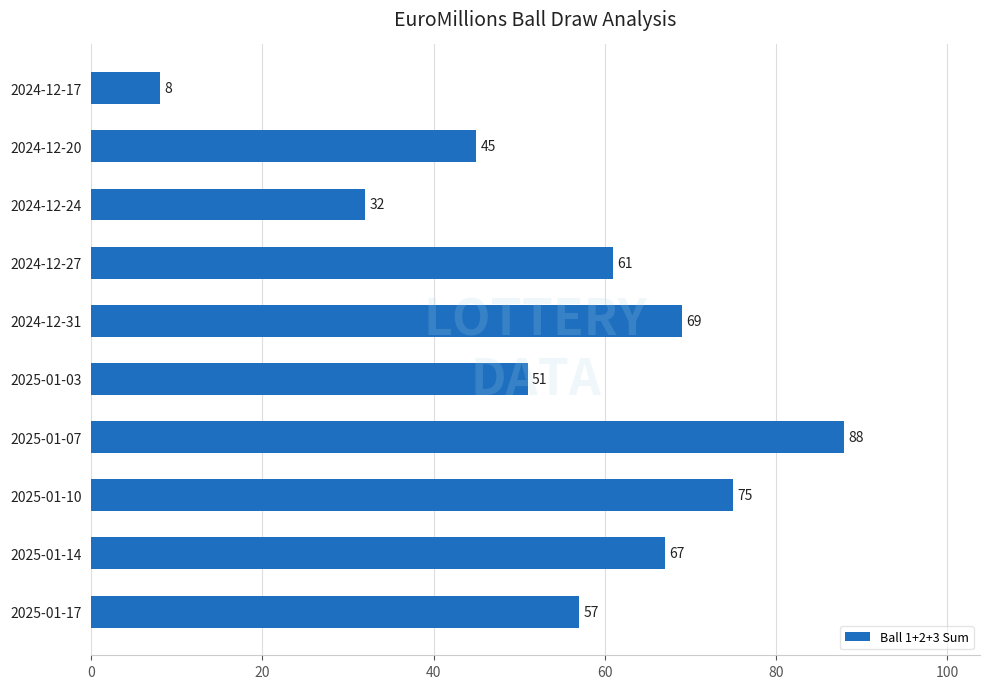

How many values are below 61?

5